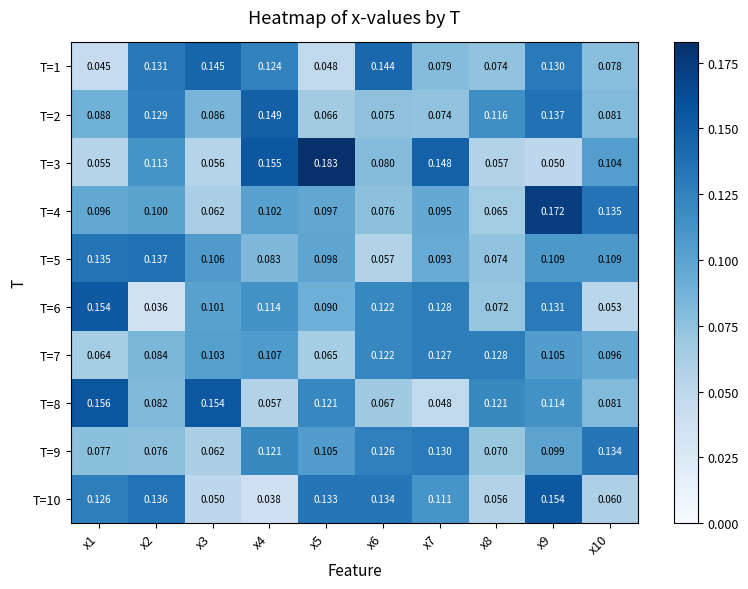

Between x5 and x8, which series saw the biggest shift?

T=3